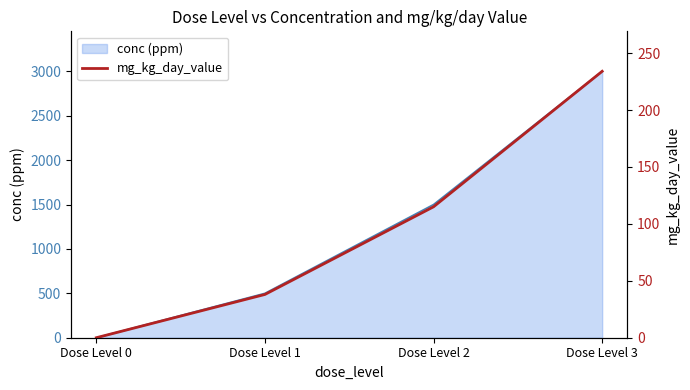

Which label corresponds to the smallest value in the chart?

Dose Level 0